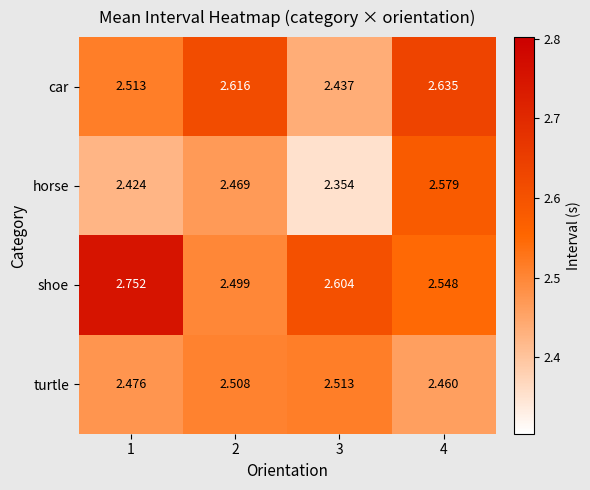

Rank the series by their average value, from lowest to highest.

horse, turtle, car, shoe